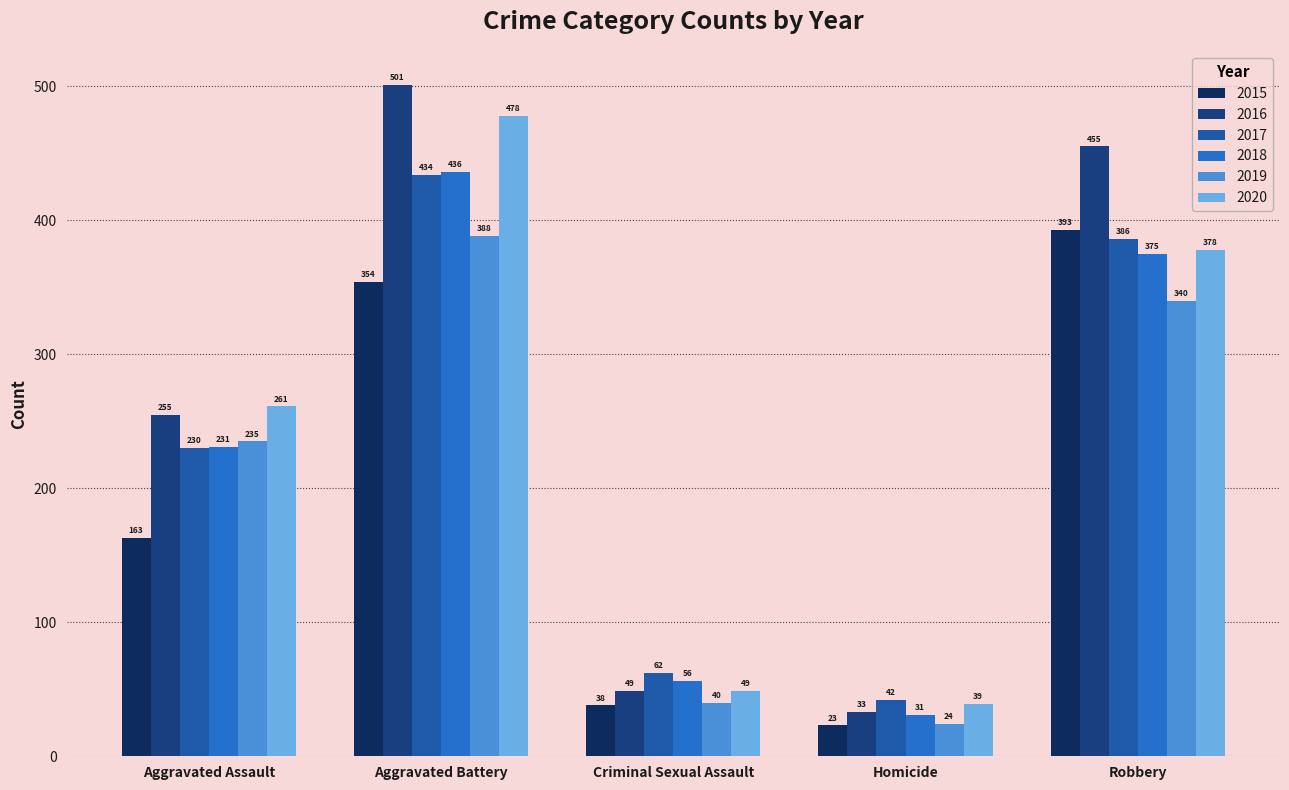

What is the total value across all series at Robbery?

2327